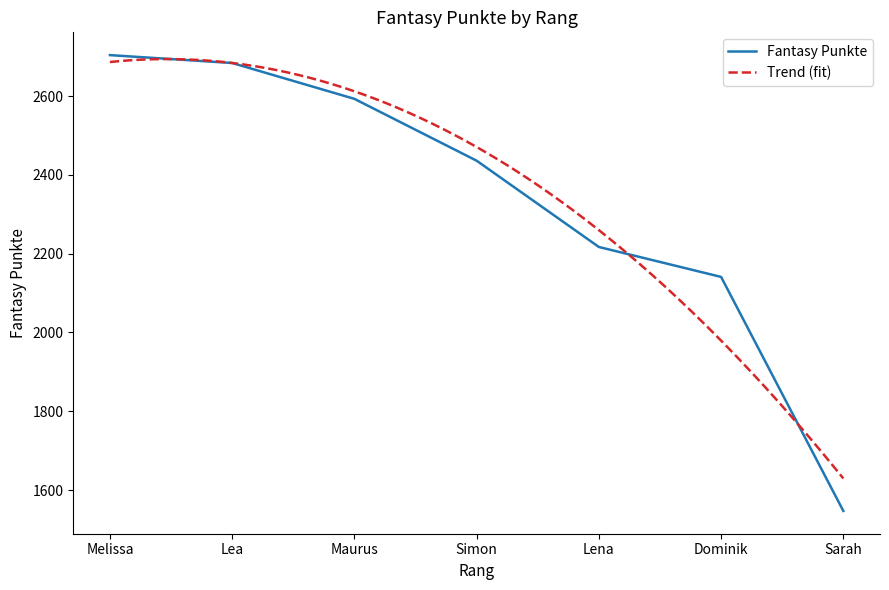

Is this an area chart (filled region under the line)?

No